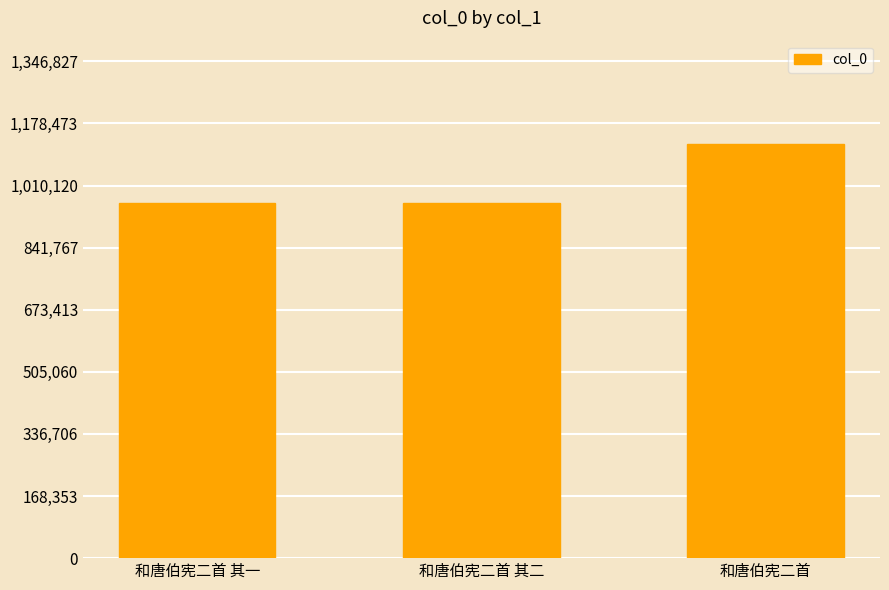

At which category does the chart reach its peak across all series?

和唐伯宪二首